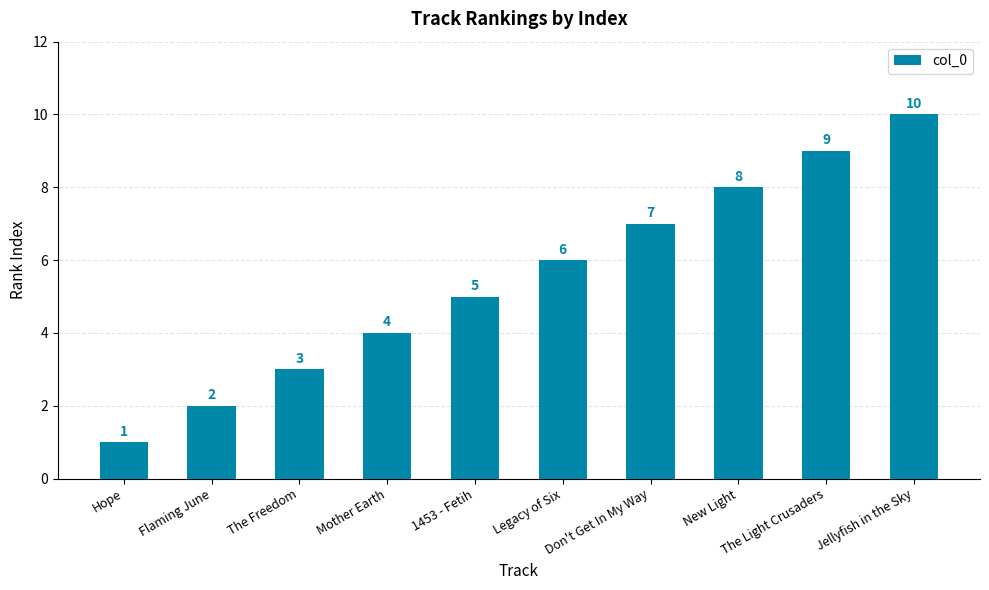

True or false: the data shows 1 at Flaming June.

False